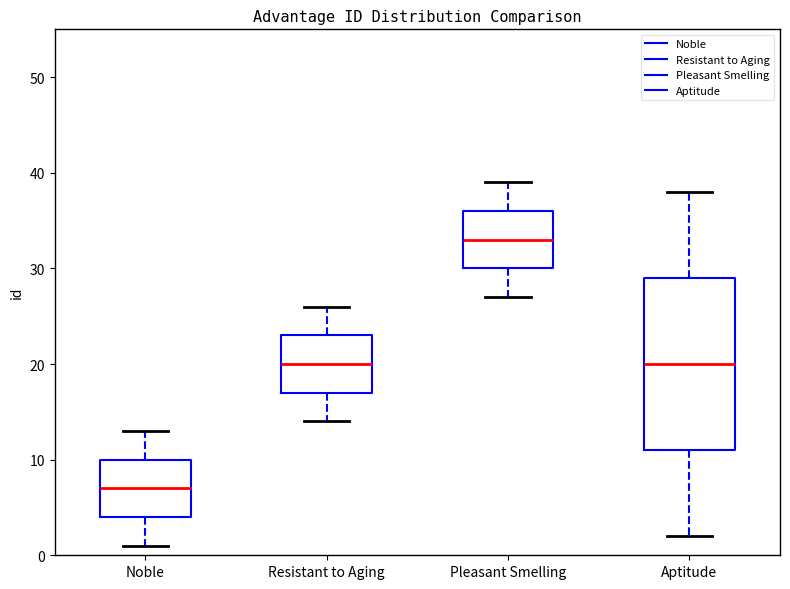

Reading left to right, read every box against the y-axis: the position of its median line, the range the box covers, and the ends of its whiskers. The values are not printed on the chart, so give them approximately, as read against the axis.

Noble: median 7, box 4 to 10, whiskers 1 to 13
Resistant to Aging: median 20, box 17 to 23, whiskers 14 to 26
Pleasant Smelling: median 33, box 30 to 36, whiskers 27 to 39
Aptitude: median 20, box 11 to 29, whiskers 2 to 38